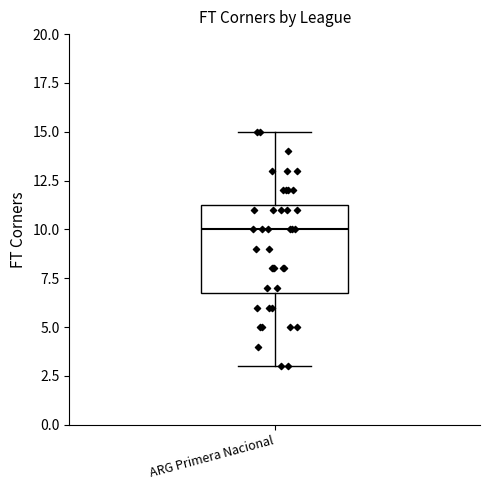

Where does the upper whisker of the box for ARG Primera Nacional end on the y-axis? The values are not printed on the chart, so give them approximately, as read against the axis.

15.0